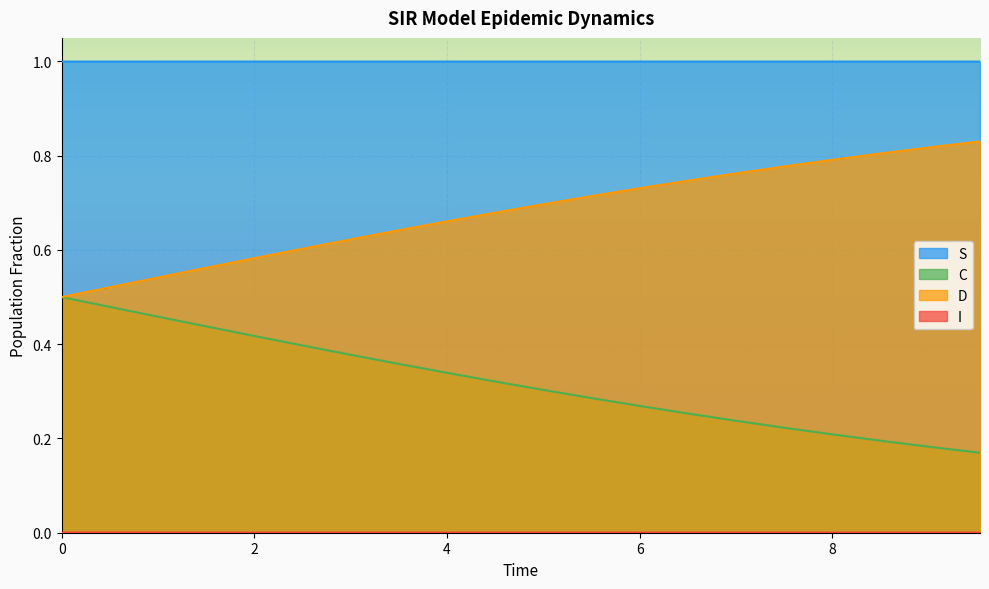

What is the greatest value displayed?

1.0